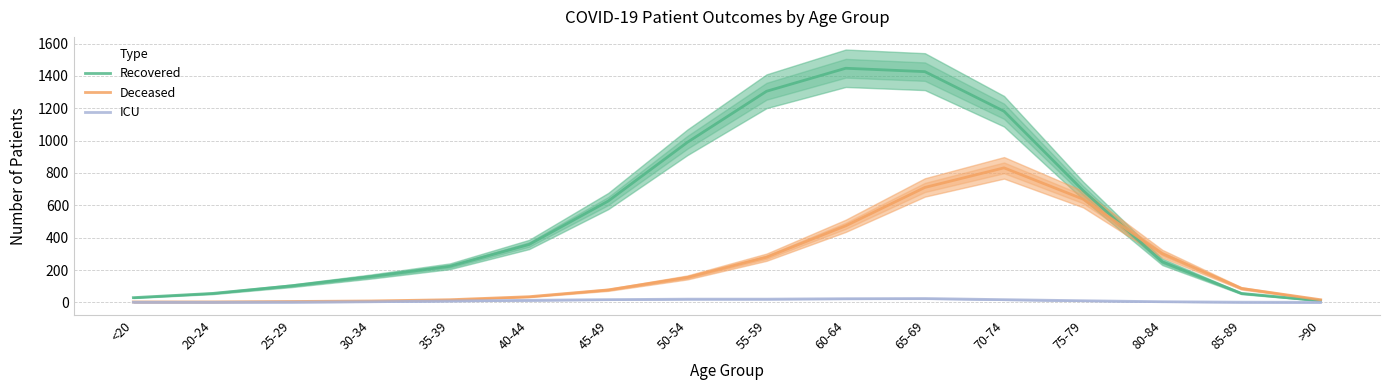

Where does the ICU series first go above 9?

40-44